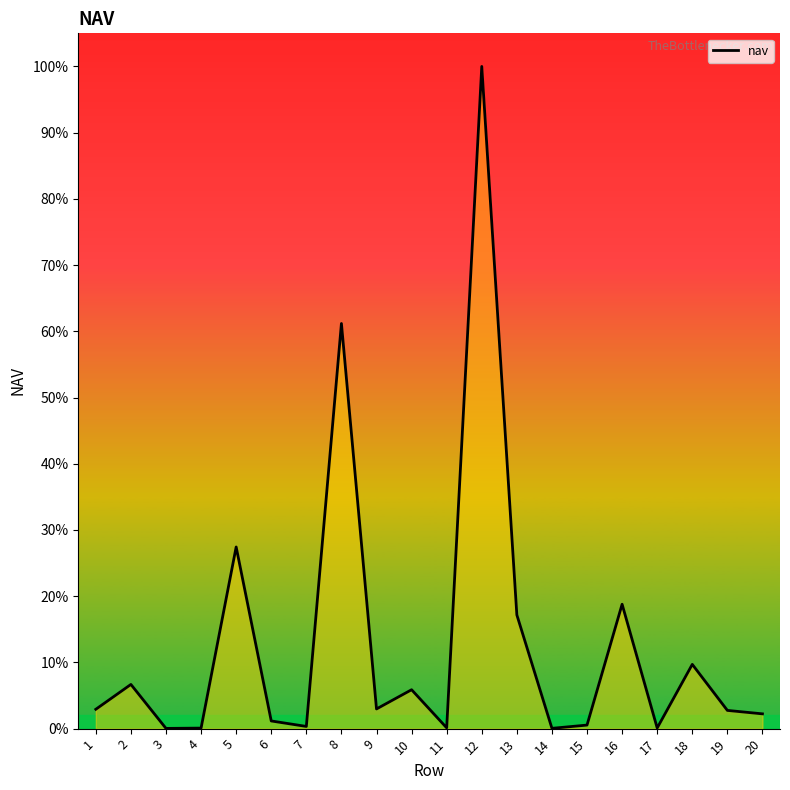

What is the ratio of the value at 8 to the value at 14?

1392.5